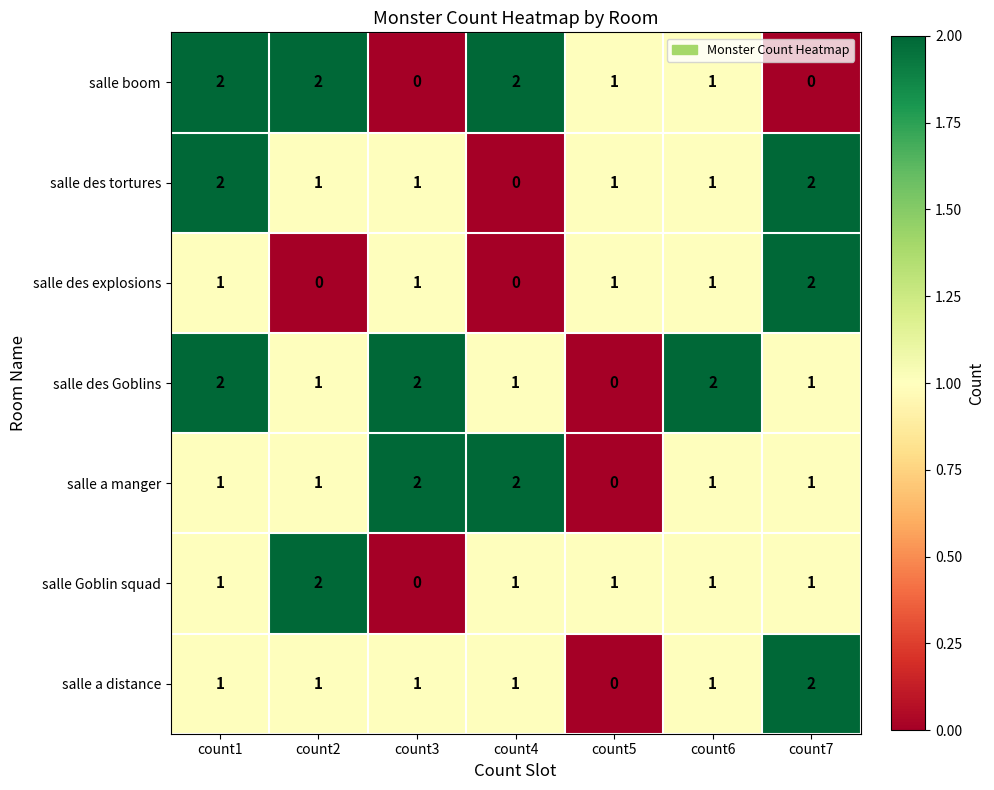

How many values in the salle a distance series are below 1?

1